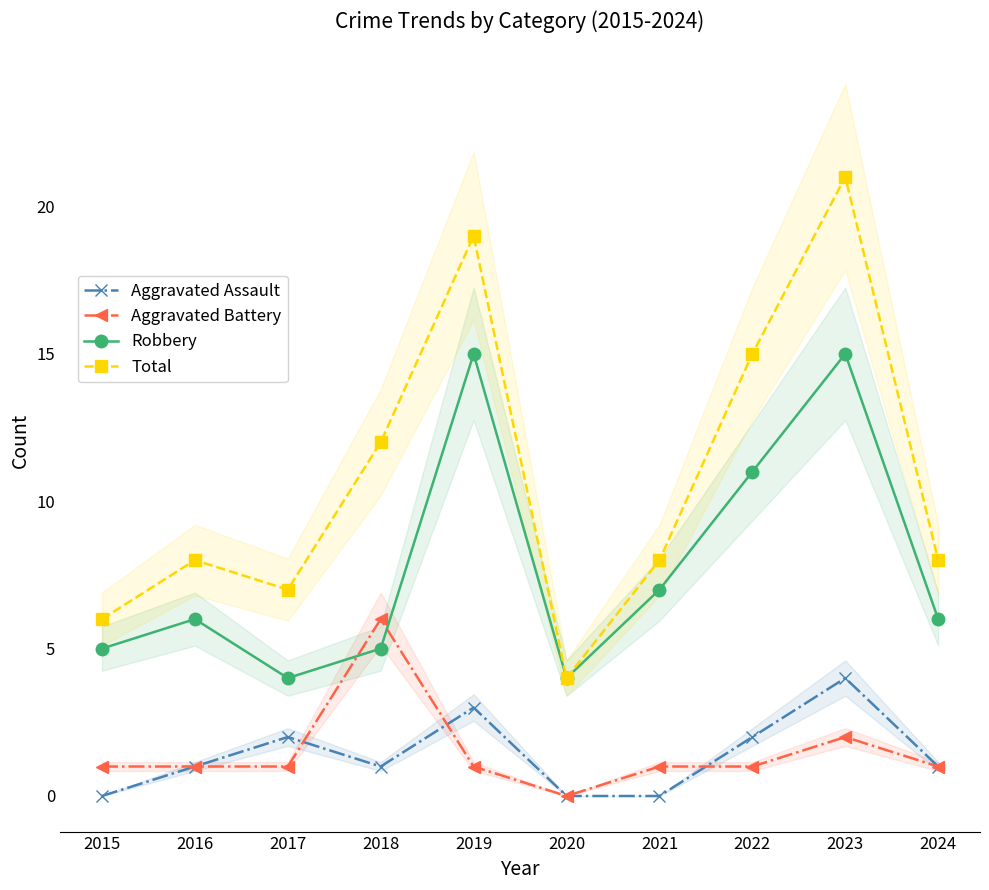

What value does the Aggravated Battery series have at 2019?

1